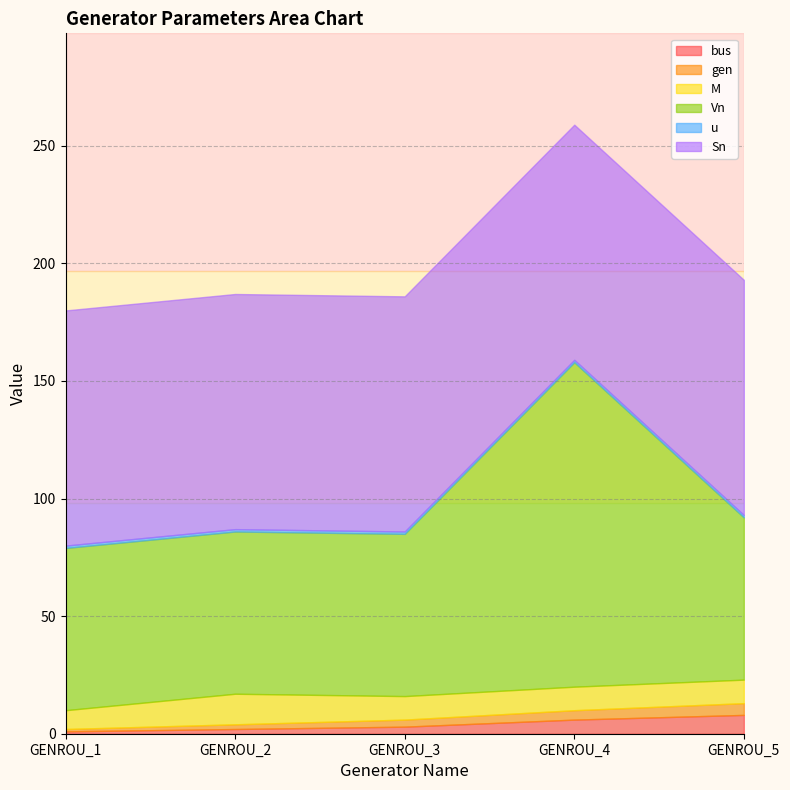

Which series has the largest range (max minus min)?

Vn